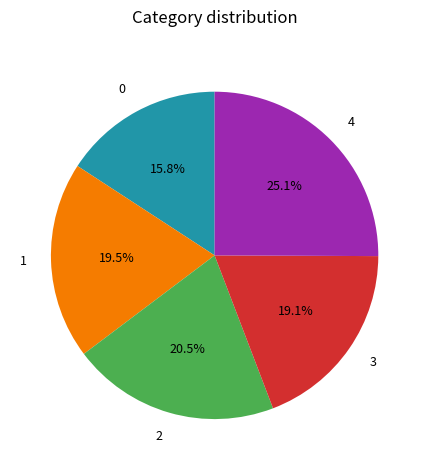

Do 1 and 4 together represent more than half of the pie?

No